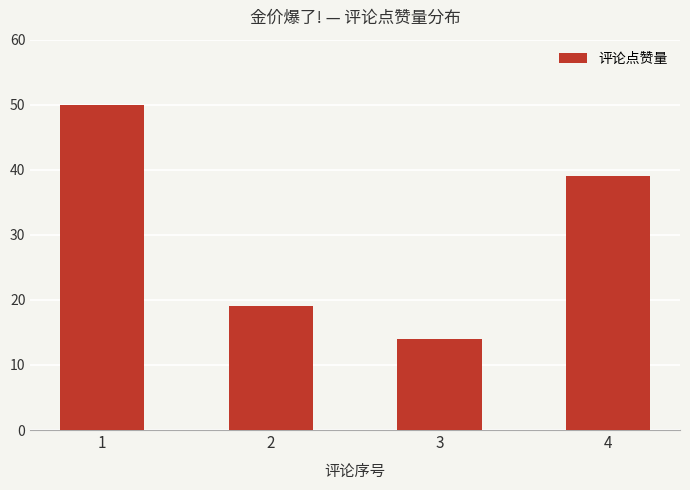

True or false: the data shows 14 at 3.

True